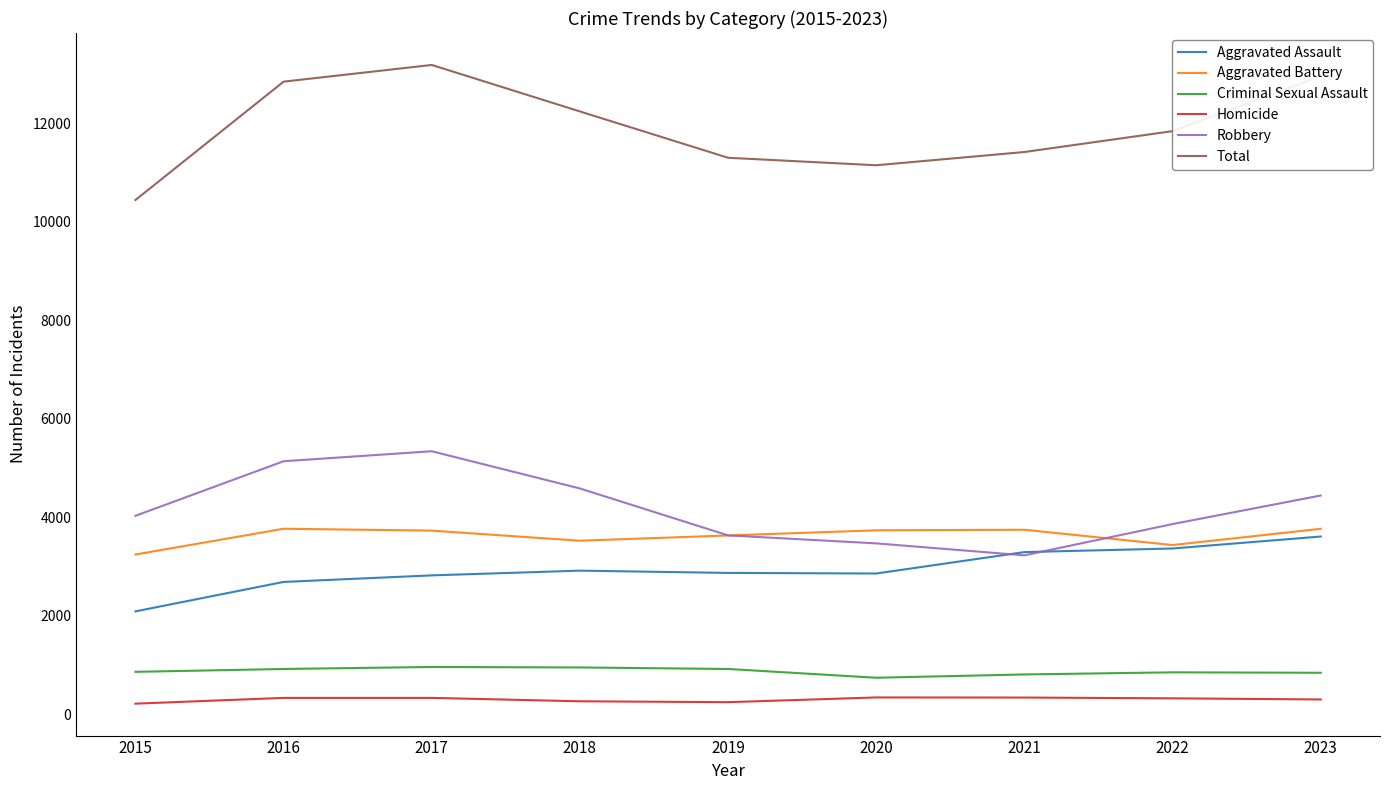

Does the chart have visible grid lines?

No